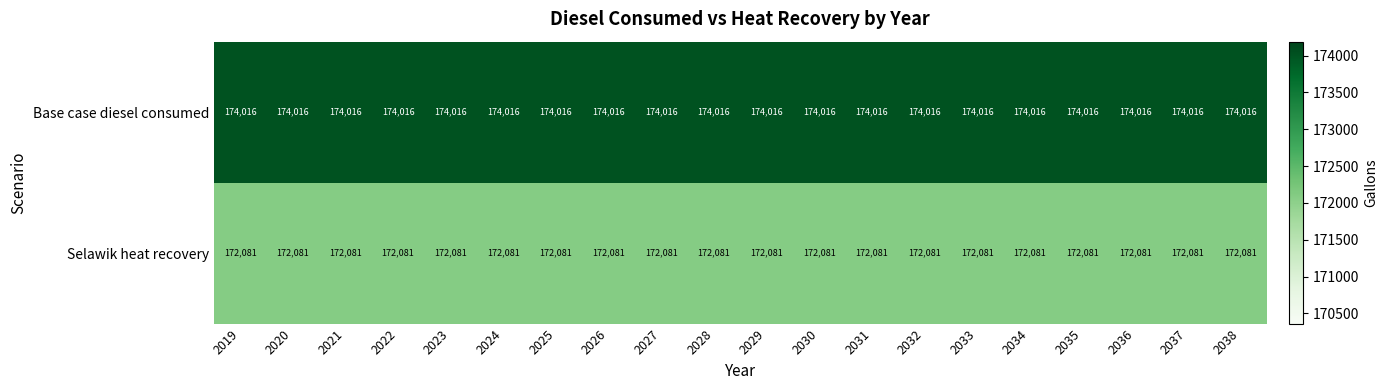

What is the difference between the highest and lowest values at 2031?

1935